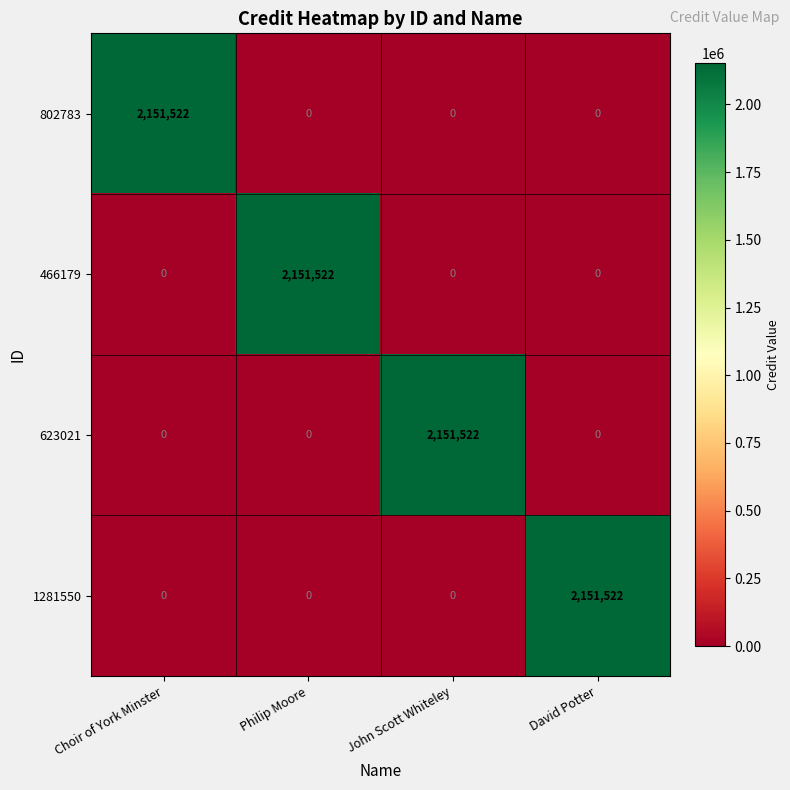

At how many categories does at least one series exceed 1153445?

4